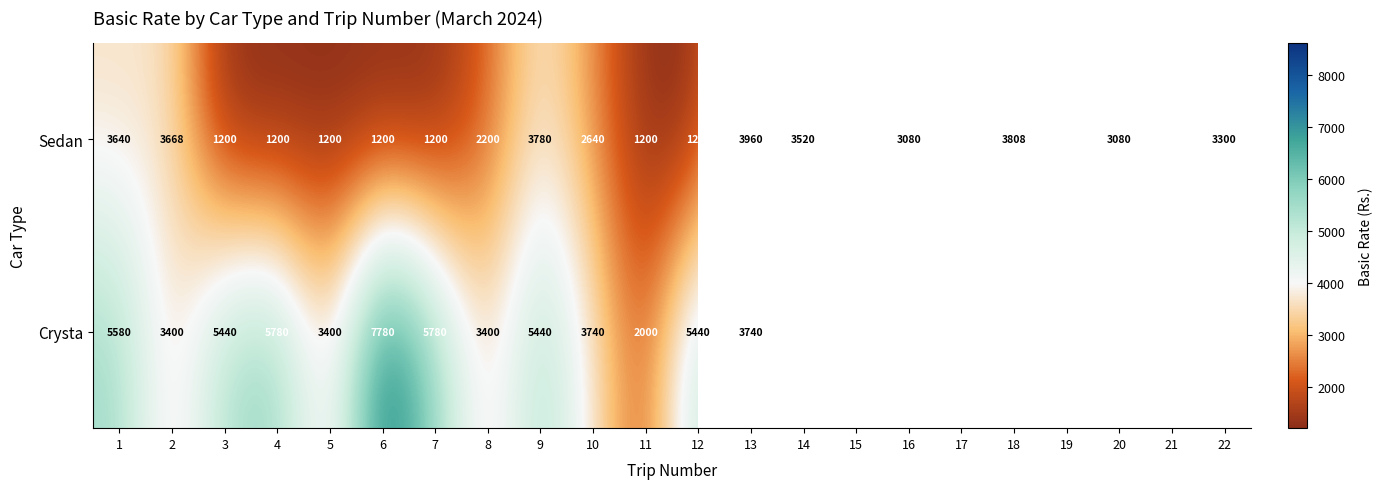

Which category has the lowest value across all series?

3